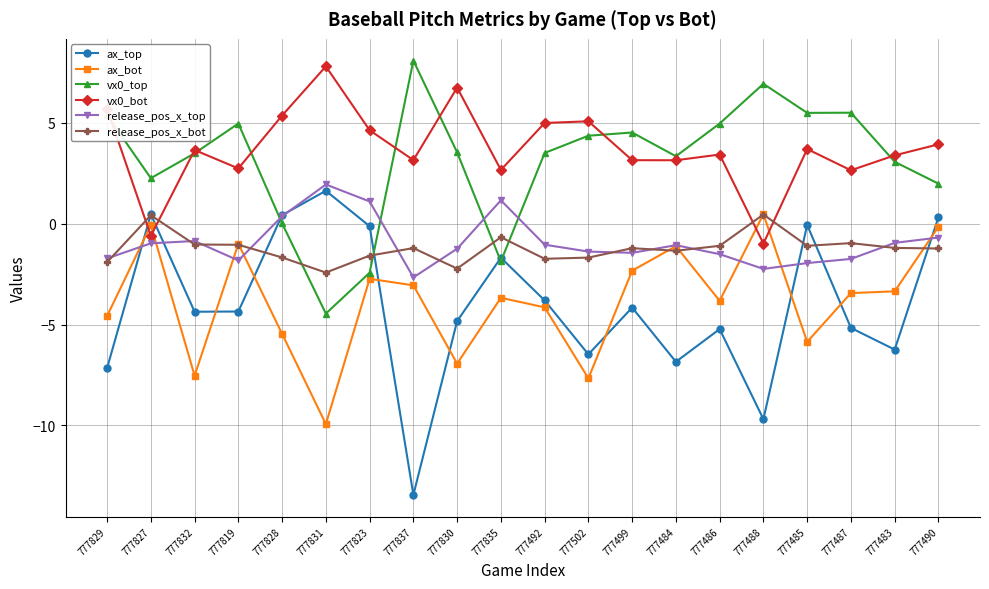

At how many categories does at least one series exceed 0?

20